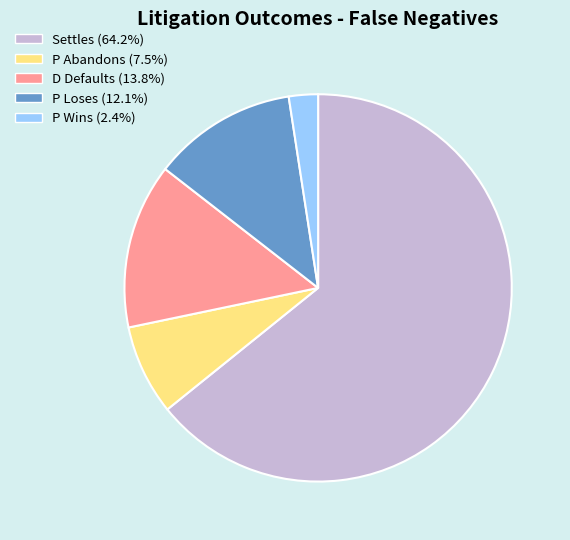

Between P Loses and P Wins, which is larger?

P Loses